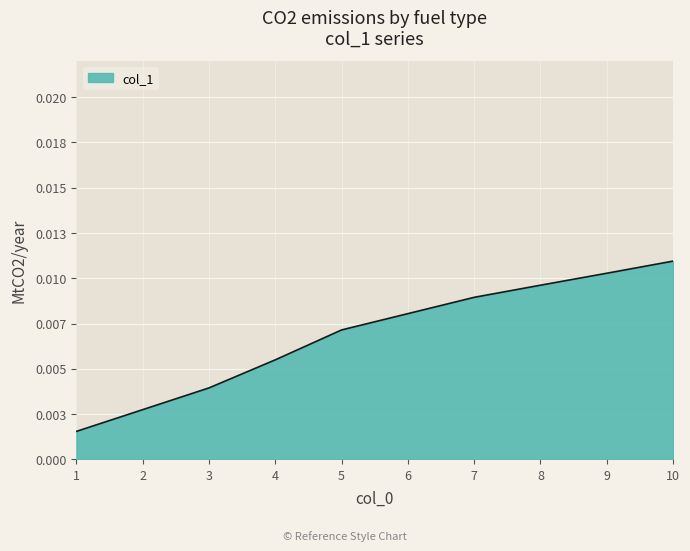

Rank the categories by value from highest to lowest.

10, 9, 8, 7, 6, 5, 4, 3, 2, 1